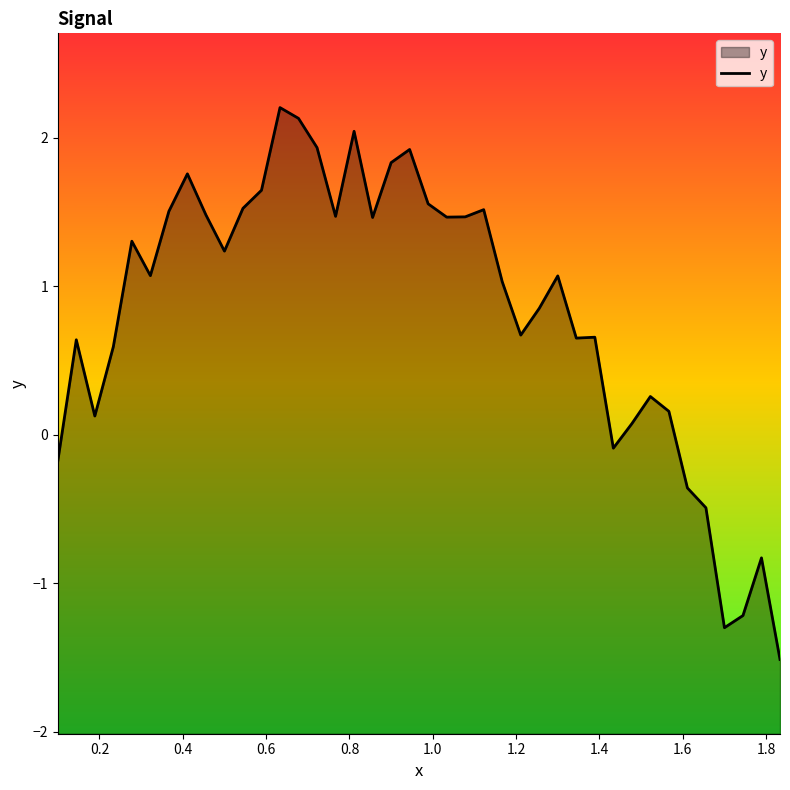

What is the greatest value displayed?

2.2